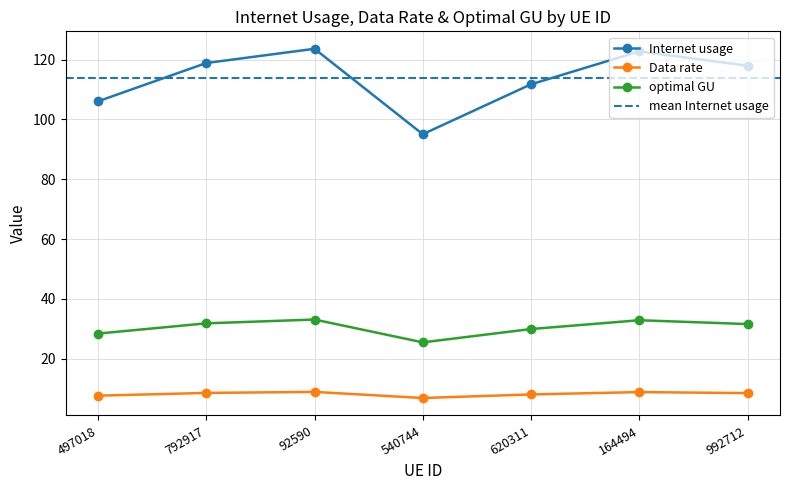

Reading left to right, what are all the values shown in this chart?

Internet usage: 497018=106.1	792917=118.9	92590=123.7	540744=95.1	620311=111.8	164494=122.8	992712=118.0
Data rate: 497018=7.6	792917=8.5	92590=8.8	540744=6.8	620311=8.0	164494=8.8	992712=8.4
optimal GU: 497018=28.3	792917=31.8	92590=33.0	540744=25.4	620311=29.9	164494=32.8	992712=31.5